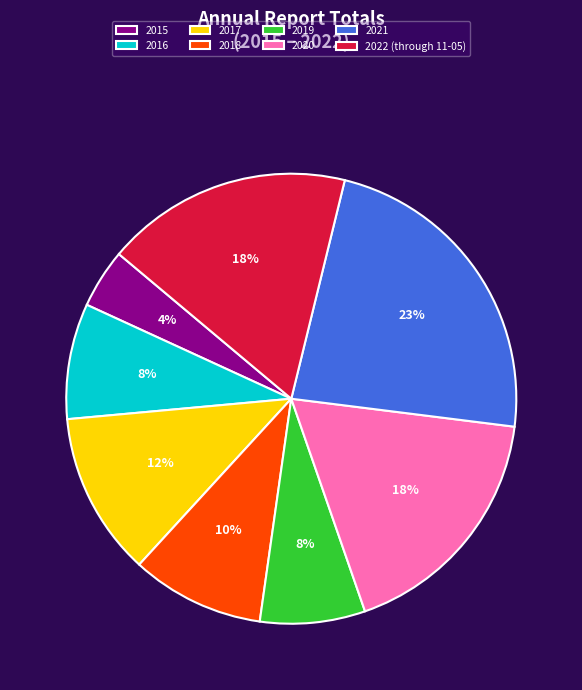

Which category has the biggest portion of the pie?

2021